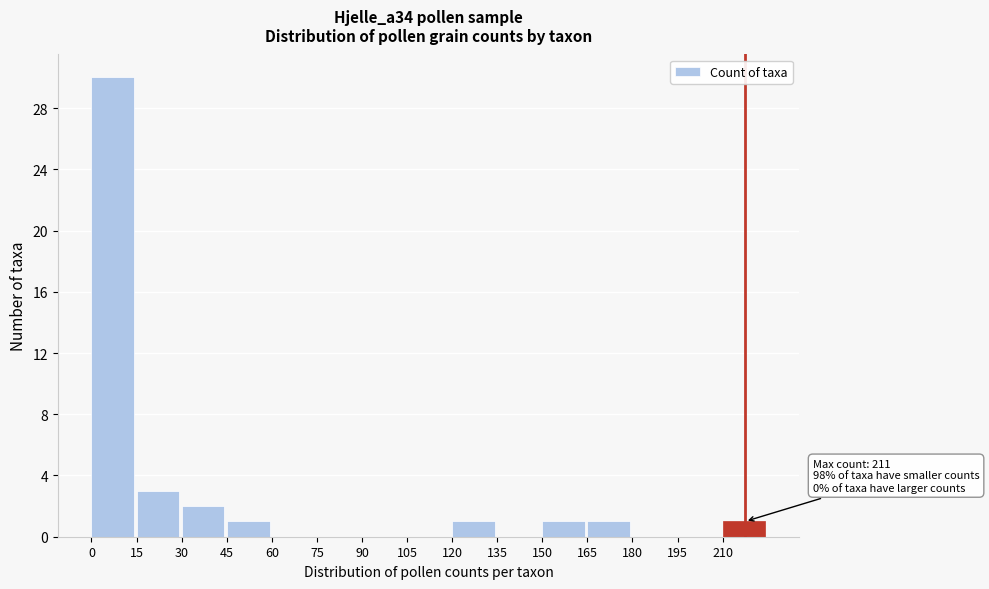

Over which range of the x-axis is the bar tallest?

0 to 15